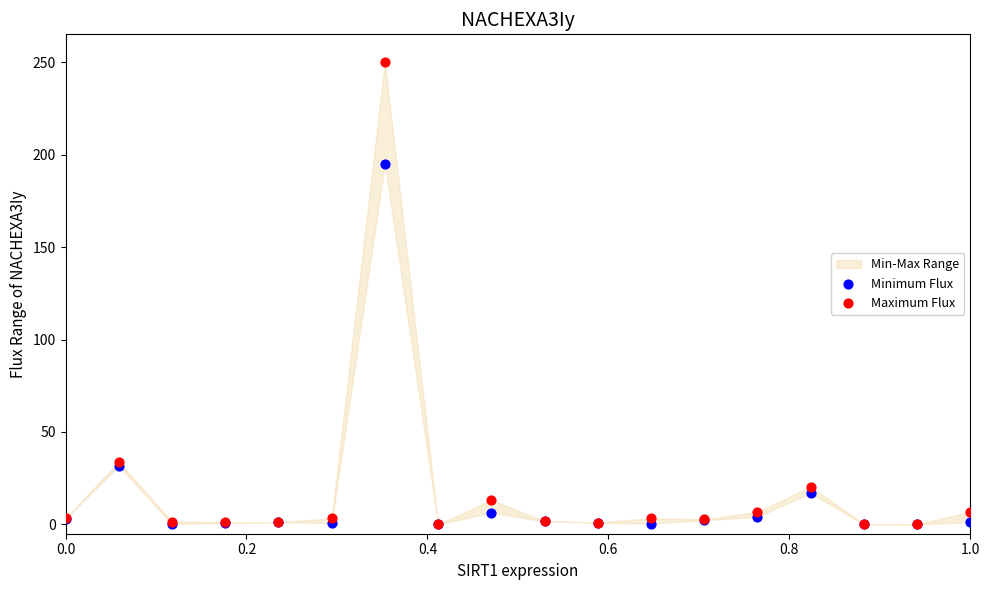

In the Maximum Flux series, what Y value is closest to 125?

33.8